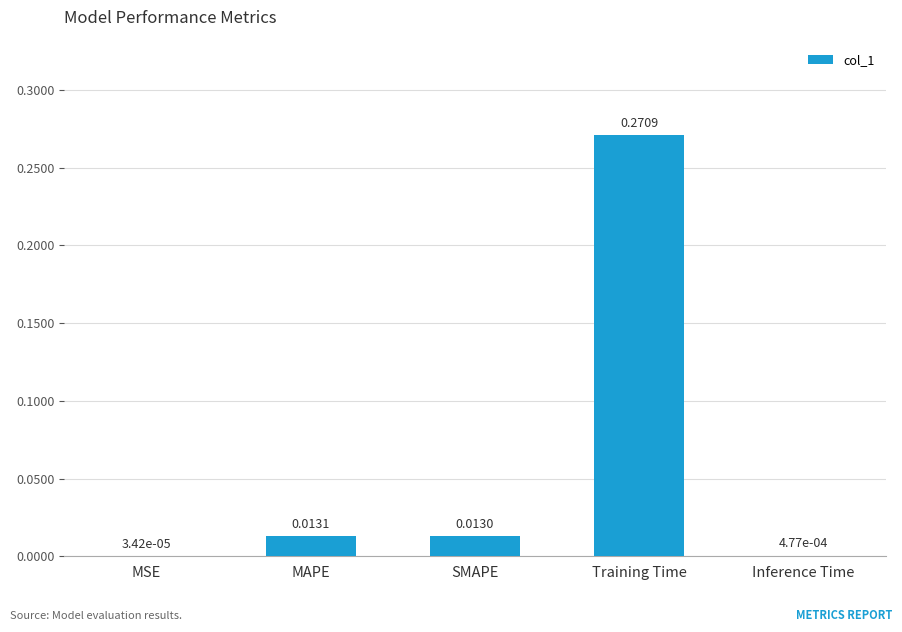

Where is the data nearest to the value 0?

MSE